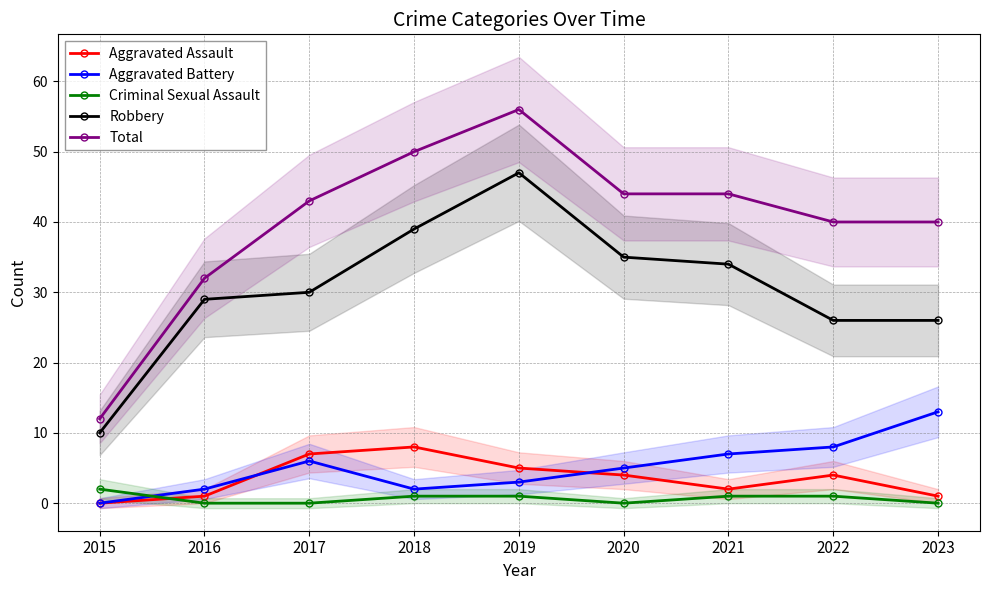

How many data points does each series have?

9